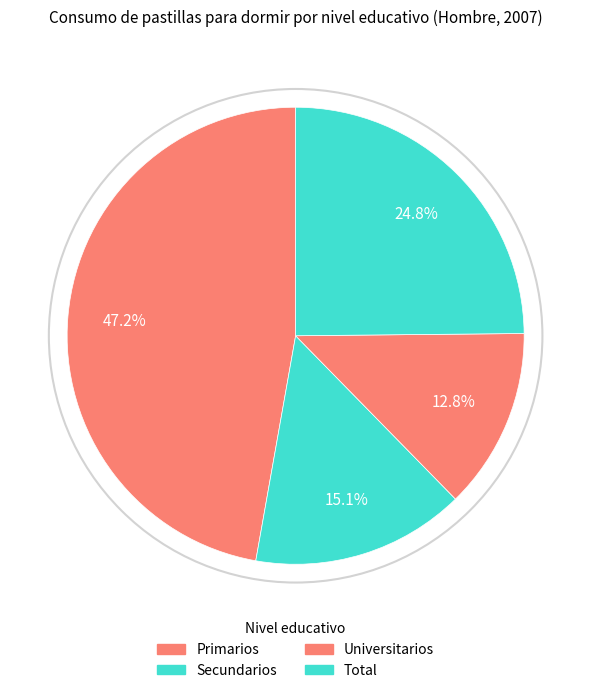

To the nearest percent, what percentage of the pie is Universitarios?

13%